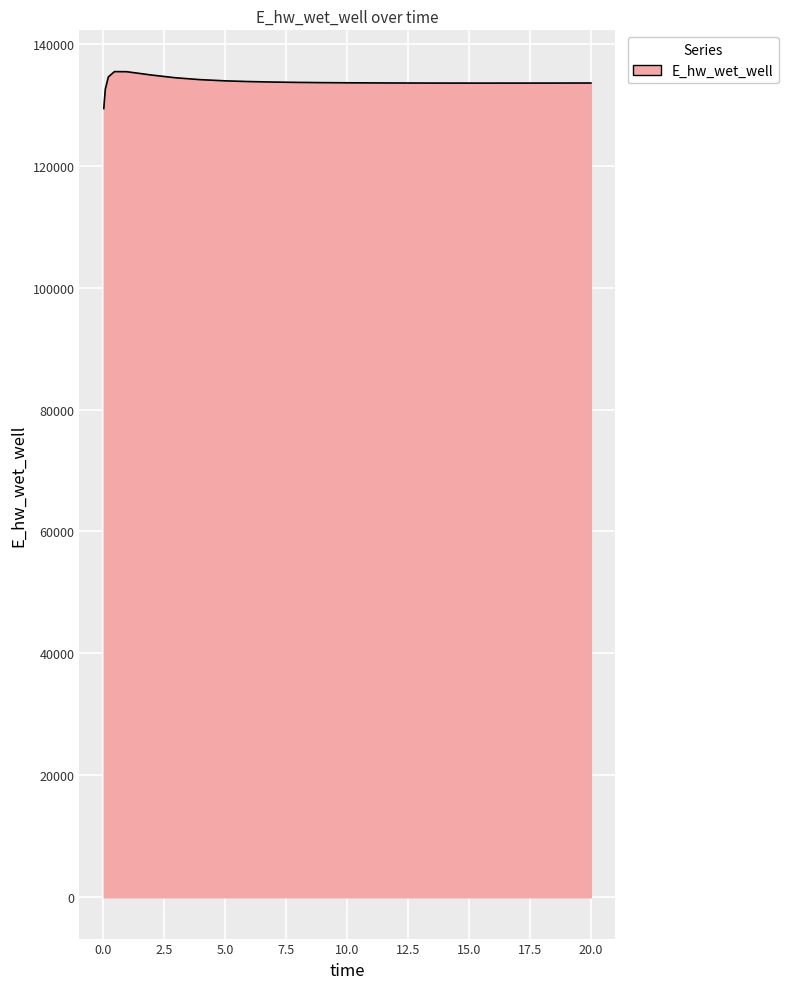

What is the smallest value displayed?

129363.0